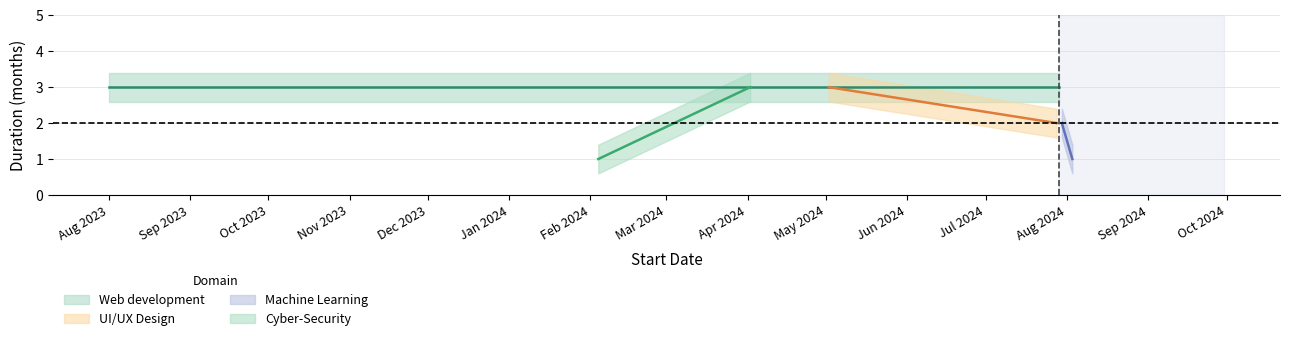

What is the total value across all series at 1?

9